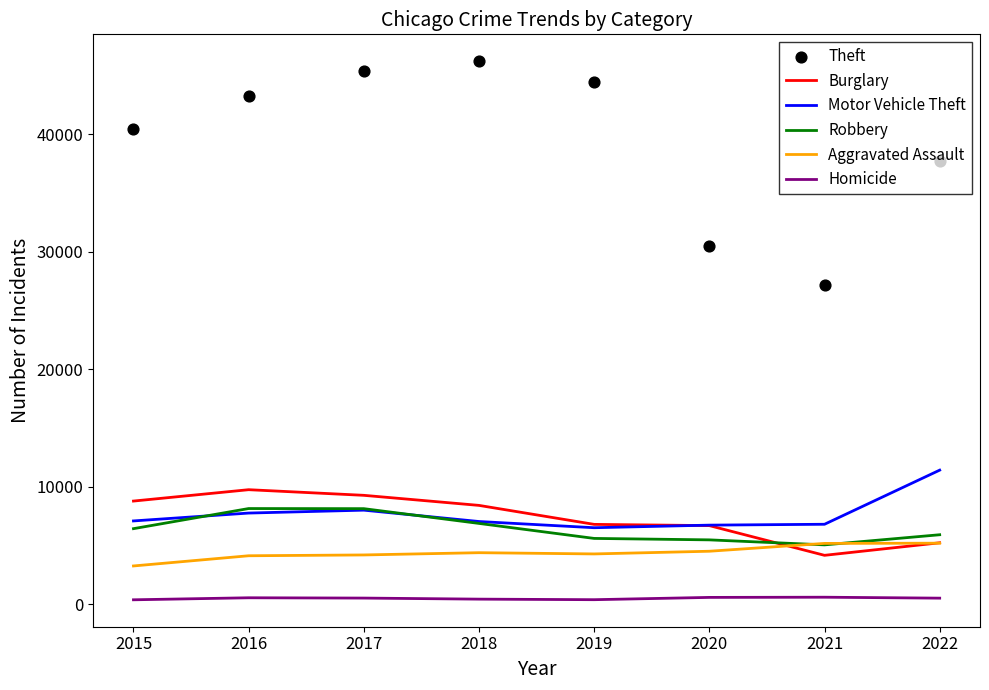

Is the value of Motor Vehicle Theft at 2019 greater than the value of Burglary at 2021?

Yes